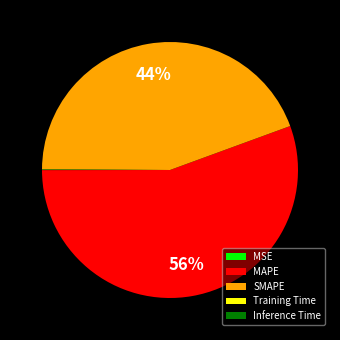

Which slice is the largest?

MAPE